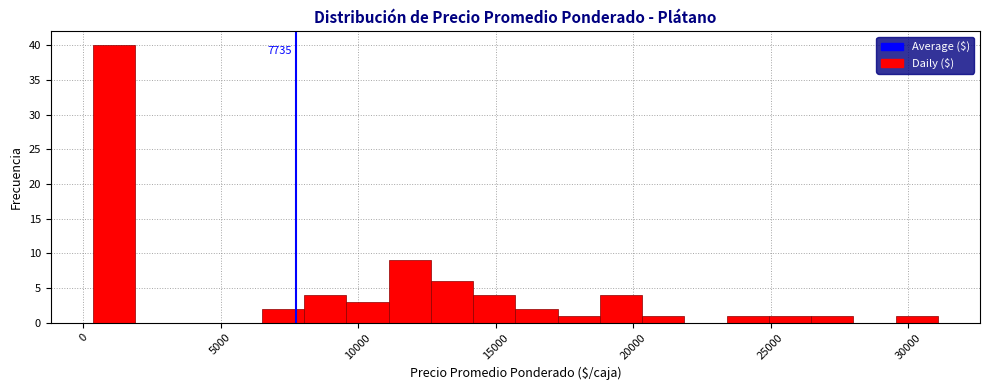

Read against the x-axis, roughly where is the centre of the tallest bar?

1000